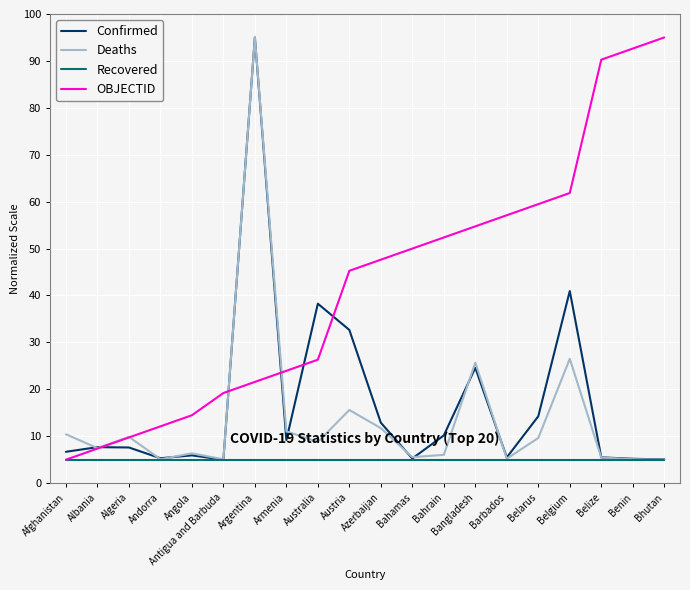

The value of Recovered at Afghanistan is 8.2. True or false?

False